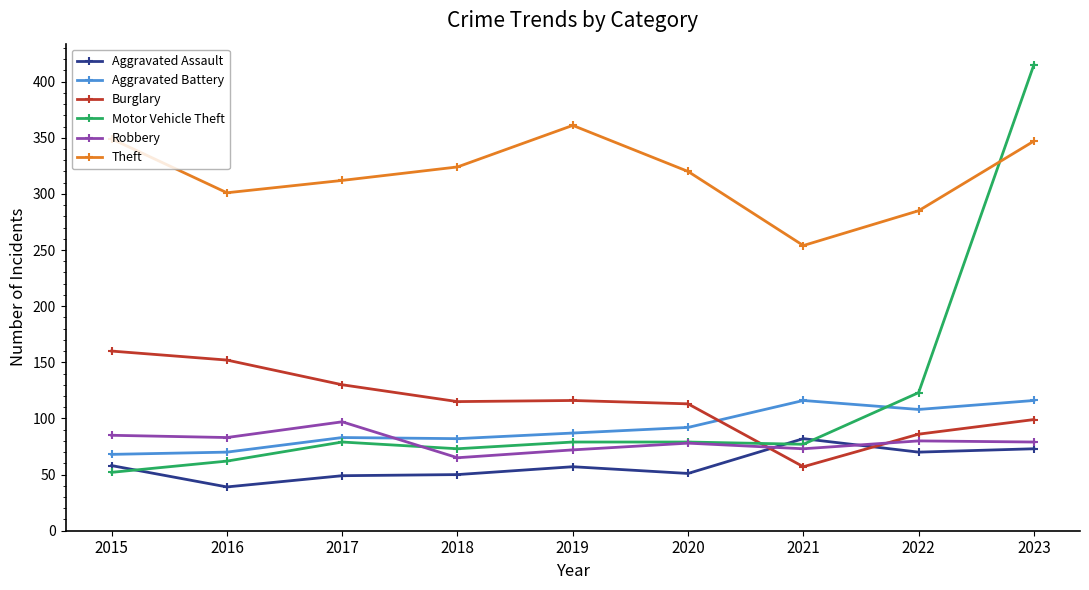

Which series has the largest total across all categories?

Theft